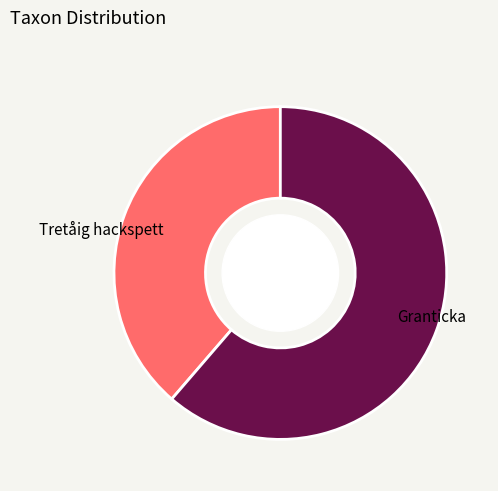

How many slices are in this pie chart?

2